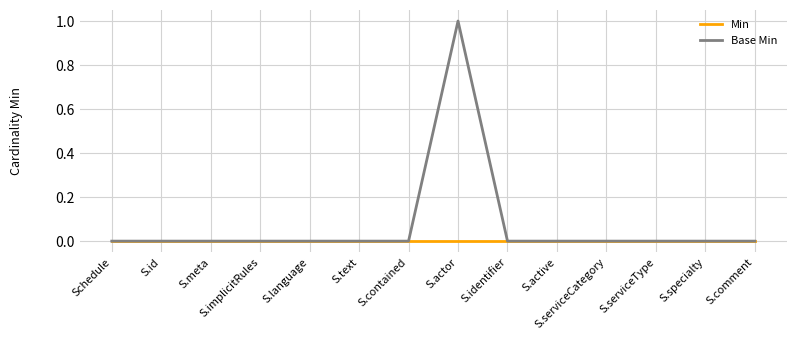

Does the chart have visible grid lines?

Yes